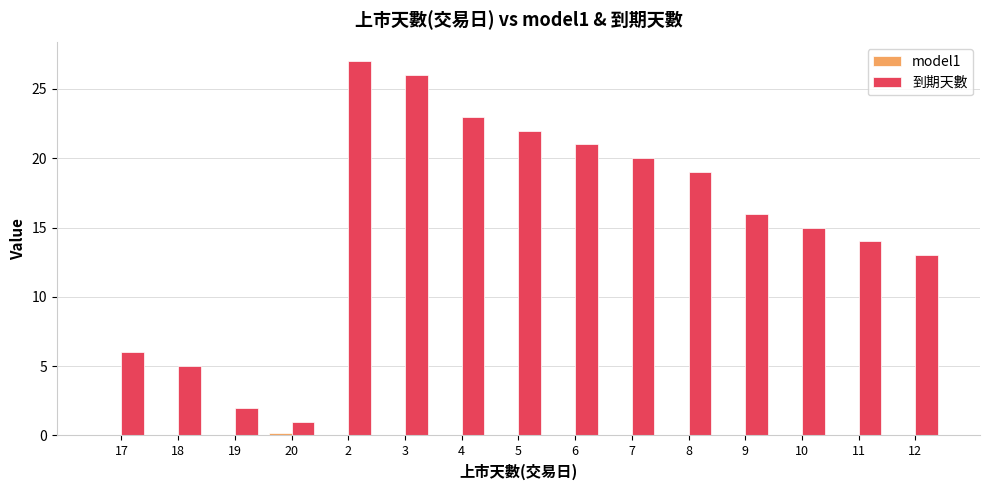

Is it true that 到期天數 equals 37.5 at 6?

False